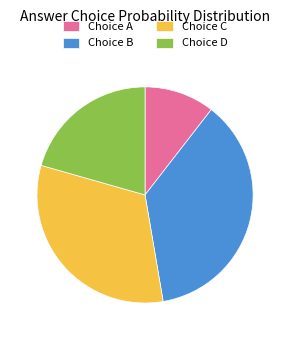

Between Choice C and Choice A, which is larger?

Choice C